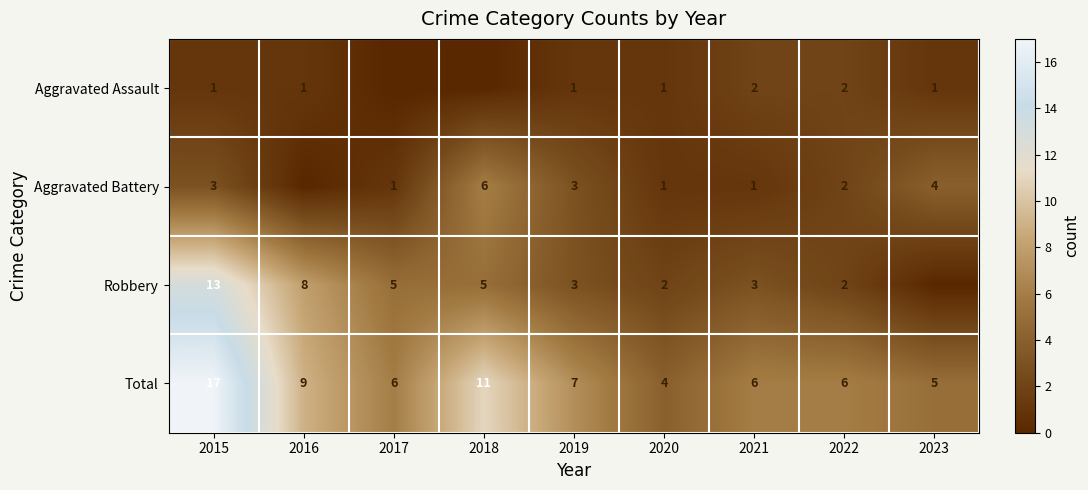

What is the sum of the Robbery values at 2016 and 2015?

21